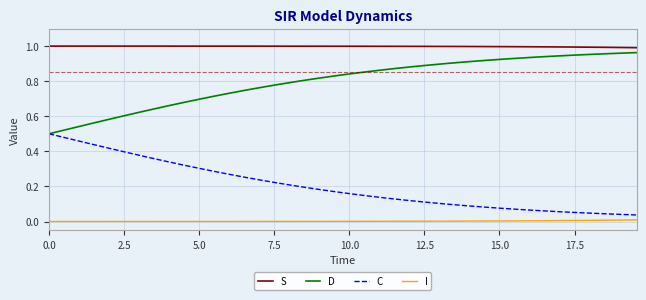

What are all the series names shown in the legend?

S, D, C, I